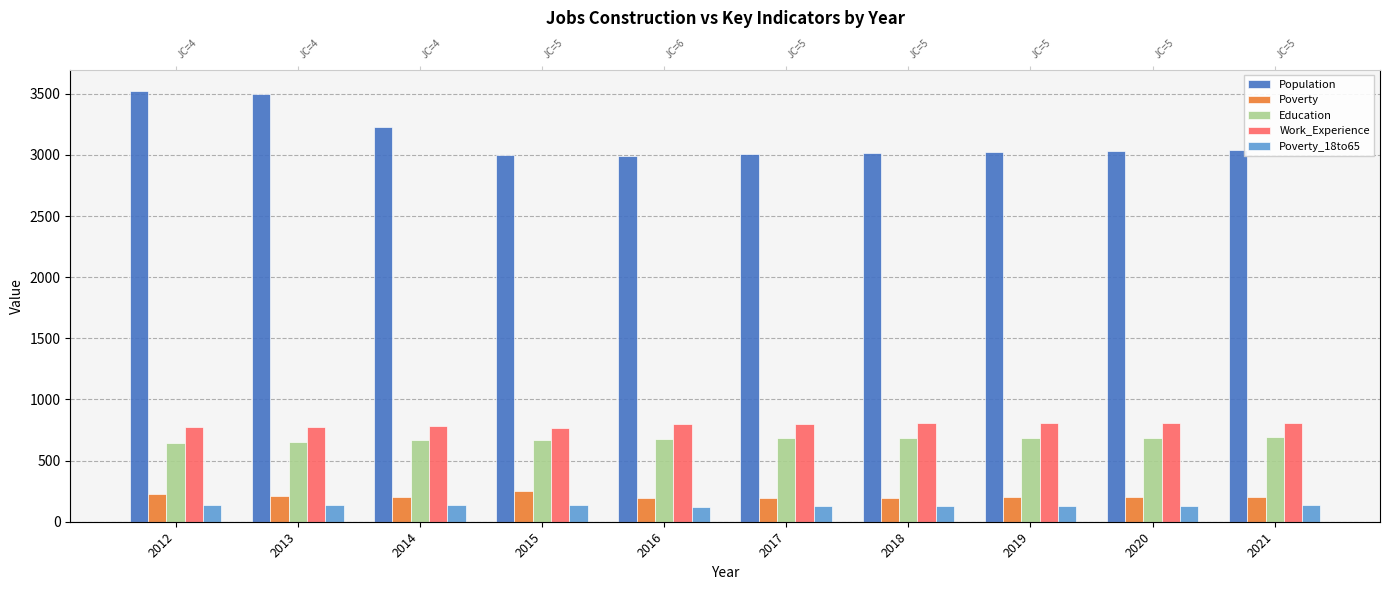

What is the value of the Population bar at the 5th from the left?

2995